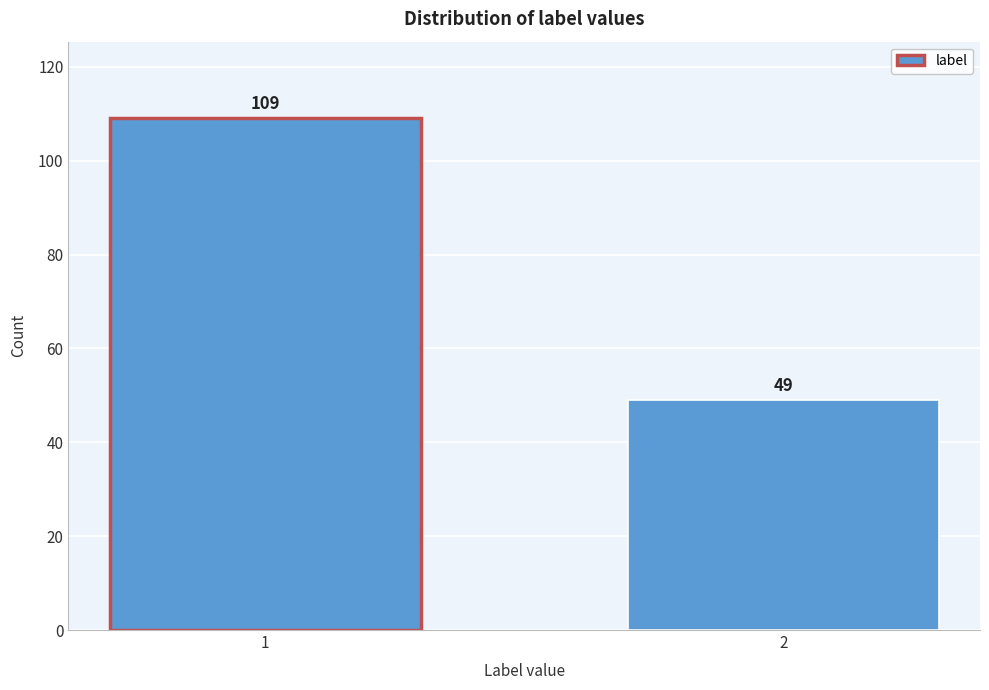

Reading left to right, transcribe all the data shown in this chart.

109	49